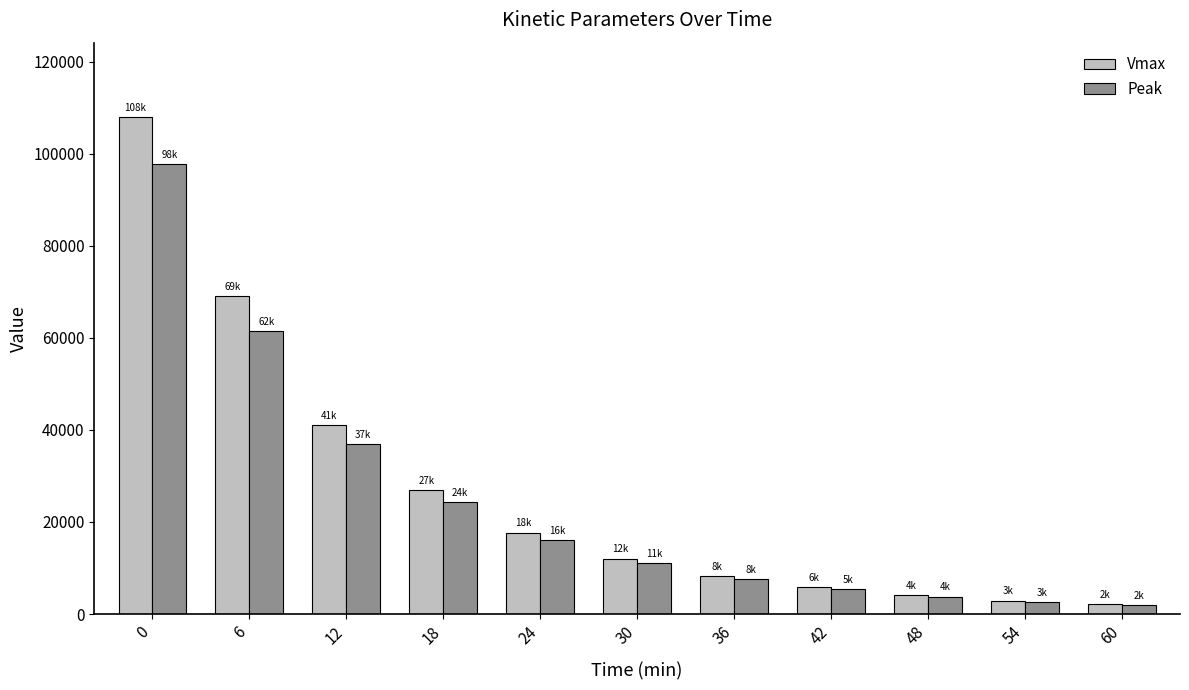

What is the value of the Peak bar at the 1st from the left?

97723.4